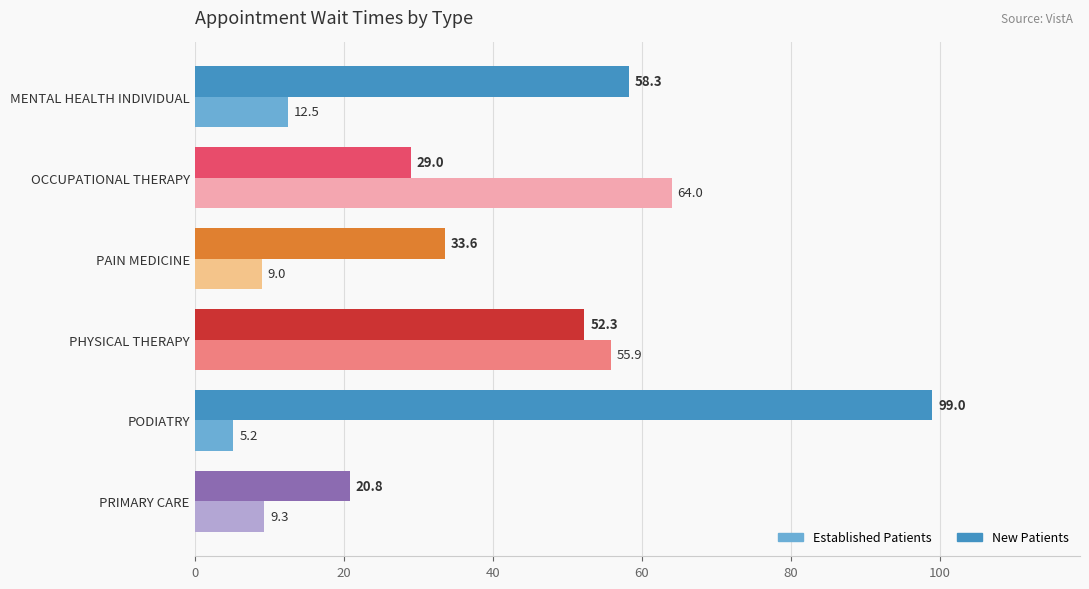

How many distinct data groups are displayed?

2